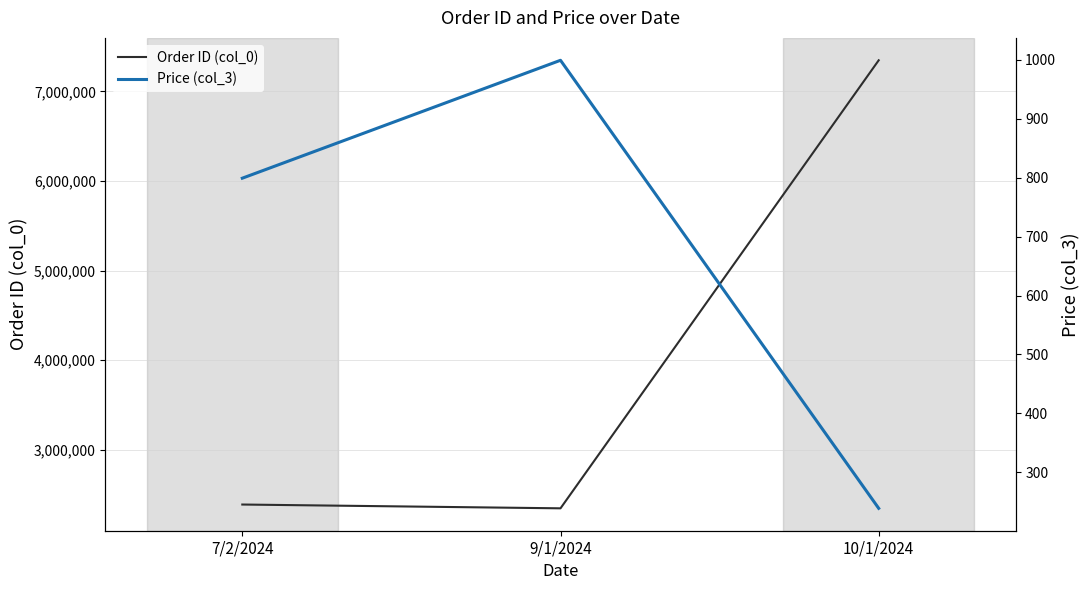

What is the difference between the maximum and second lowest values in the Order ID (col_0) series?

4956122